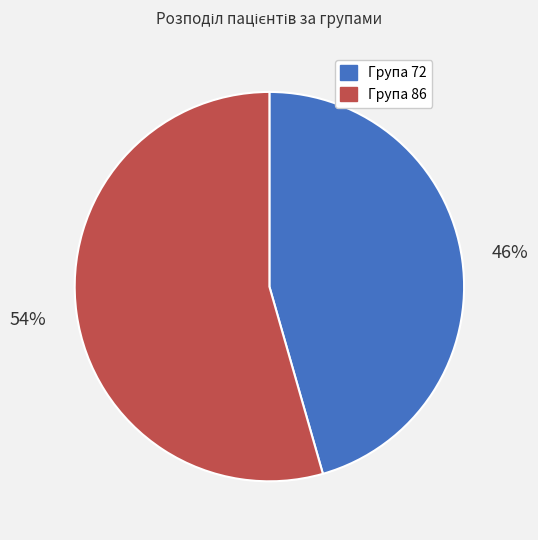

To the nearest percent, what is the average slice percentage?

50%